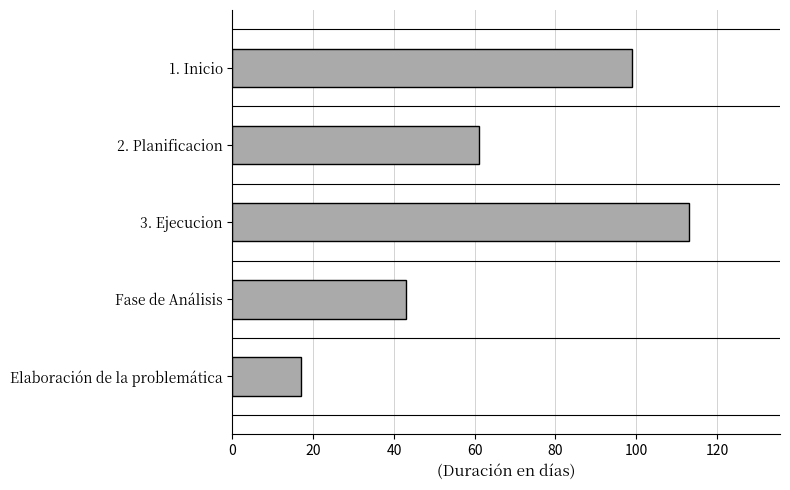

Rank the categories by value from lowest to highest.

Elaboración de la problemática, Fase de Análisis, 2. Planificacion, 1. Inicio, 3. Ejecucion